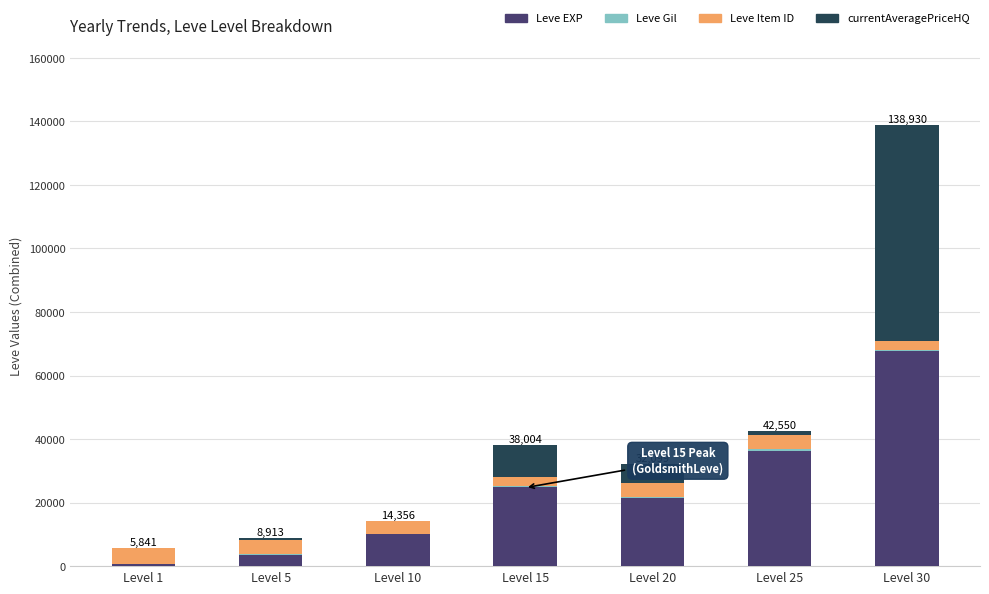

At which category is the sum across all series the highest?

Level 30